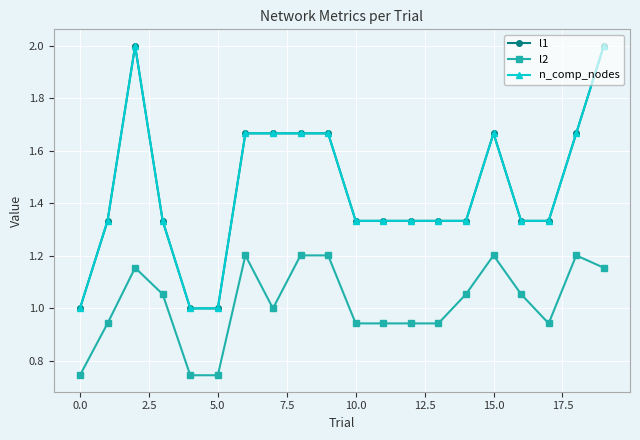

Does the chart have visible grid lines?

Yes